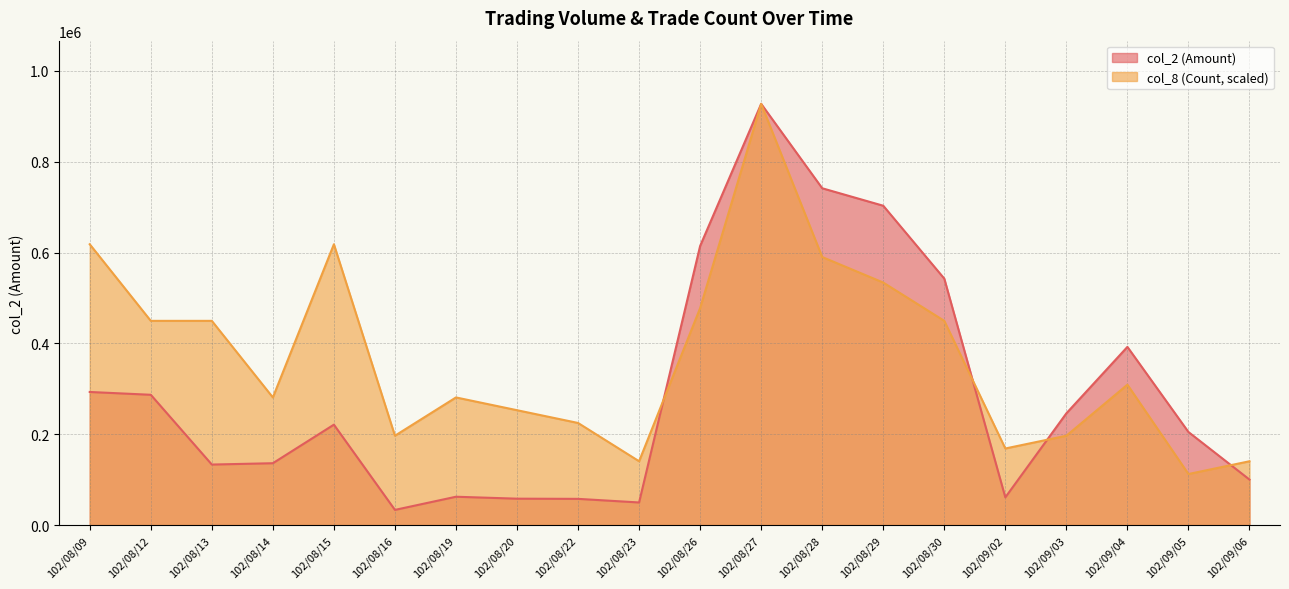

How many interior local valleys does the col_2 series have?

4